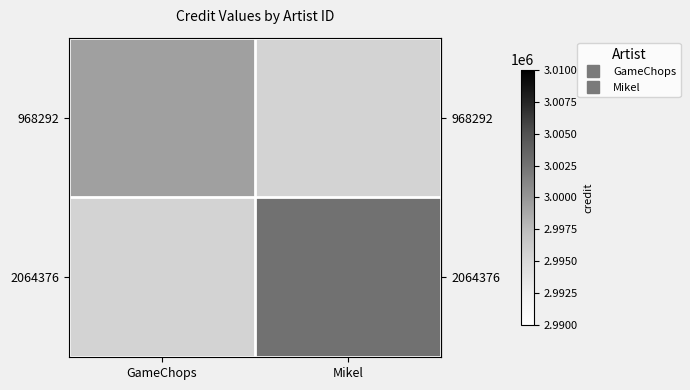

Which category has the lowest value across all series?

GameChops